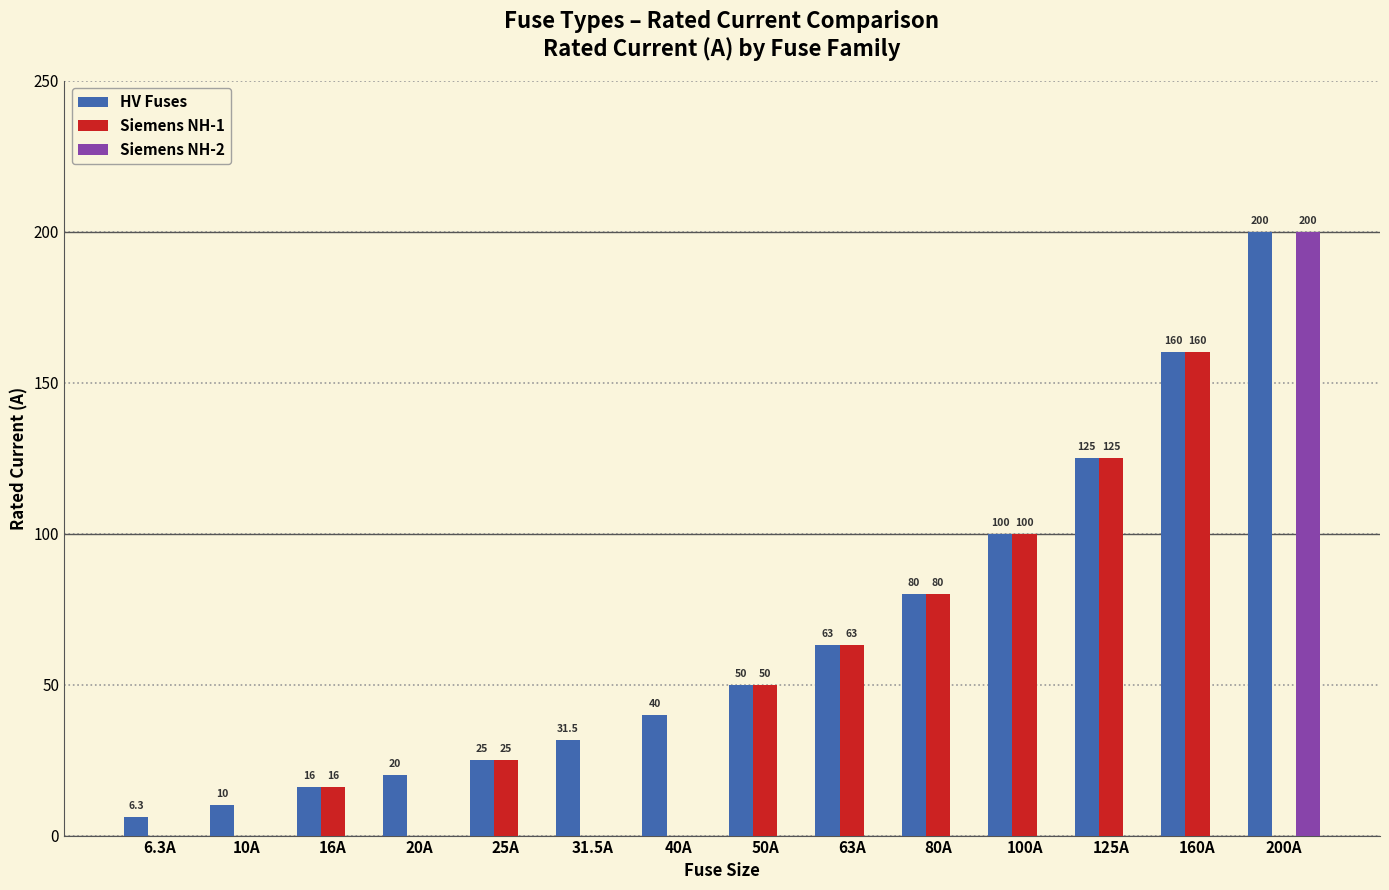

How many categories are shown in the chart?

14